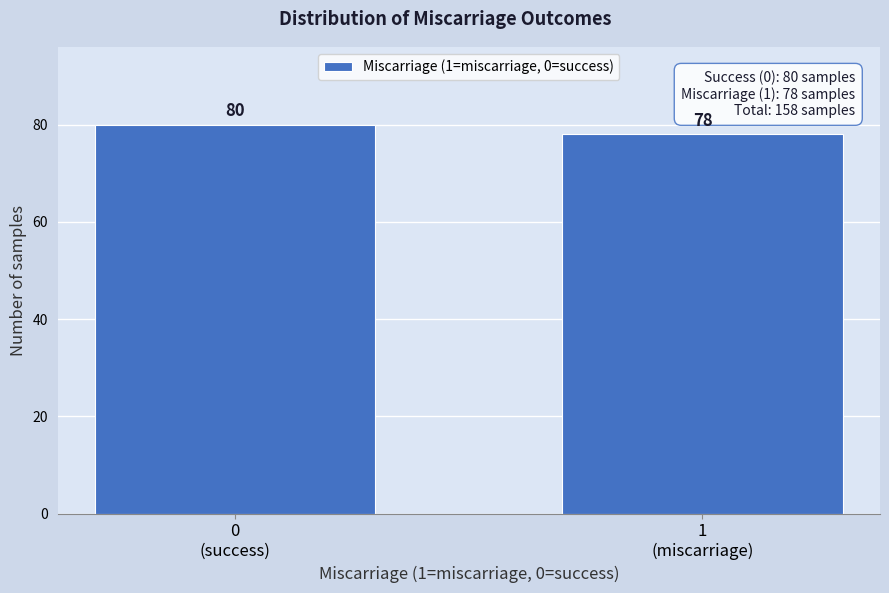

Reading left to right, what are all the values shown in this chart?

80	78